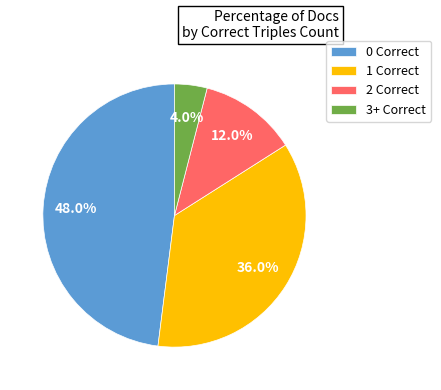

To the nearest percent, what is the average slice percentage?

25%